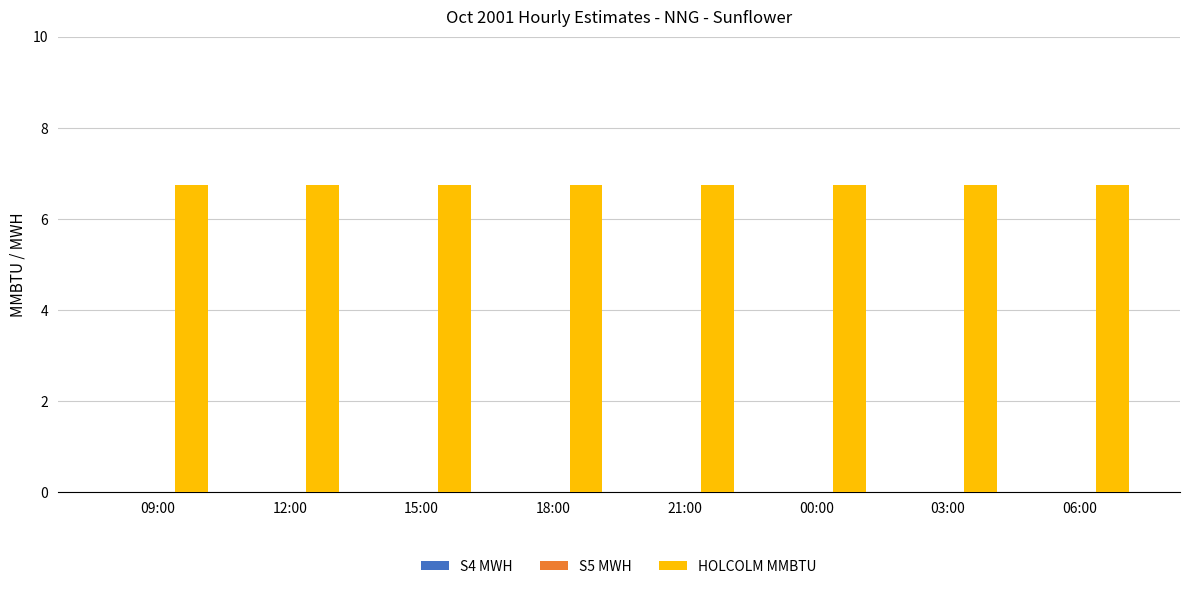

Rank the series at 12:00 from highest to lowest value.

HOLCOLM MMBTU, S4 MWH, S5 MWH